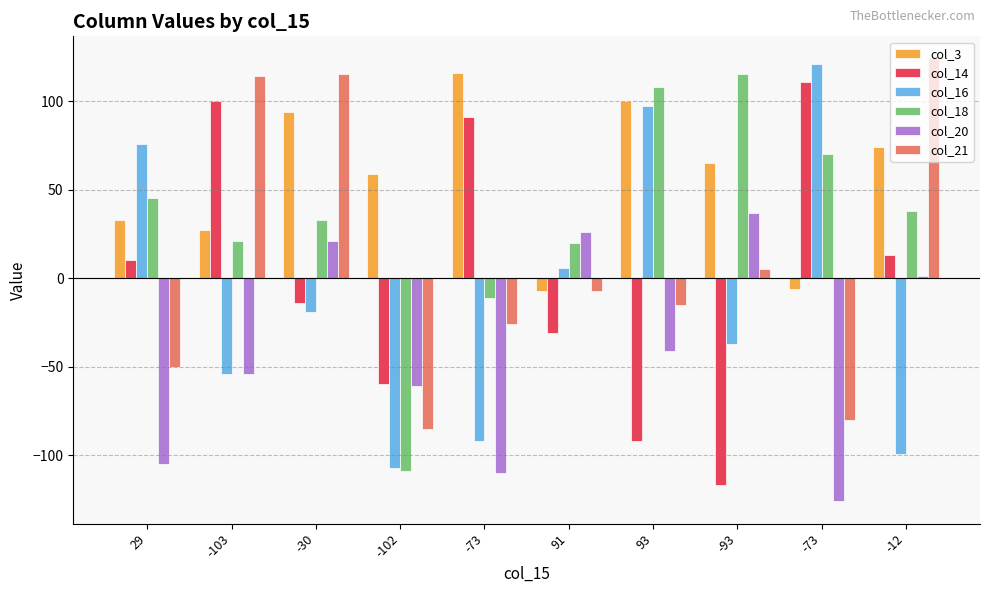

How many data points does each series have?

10